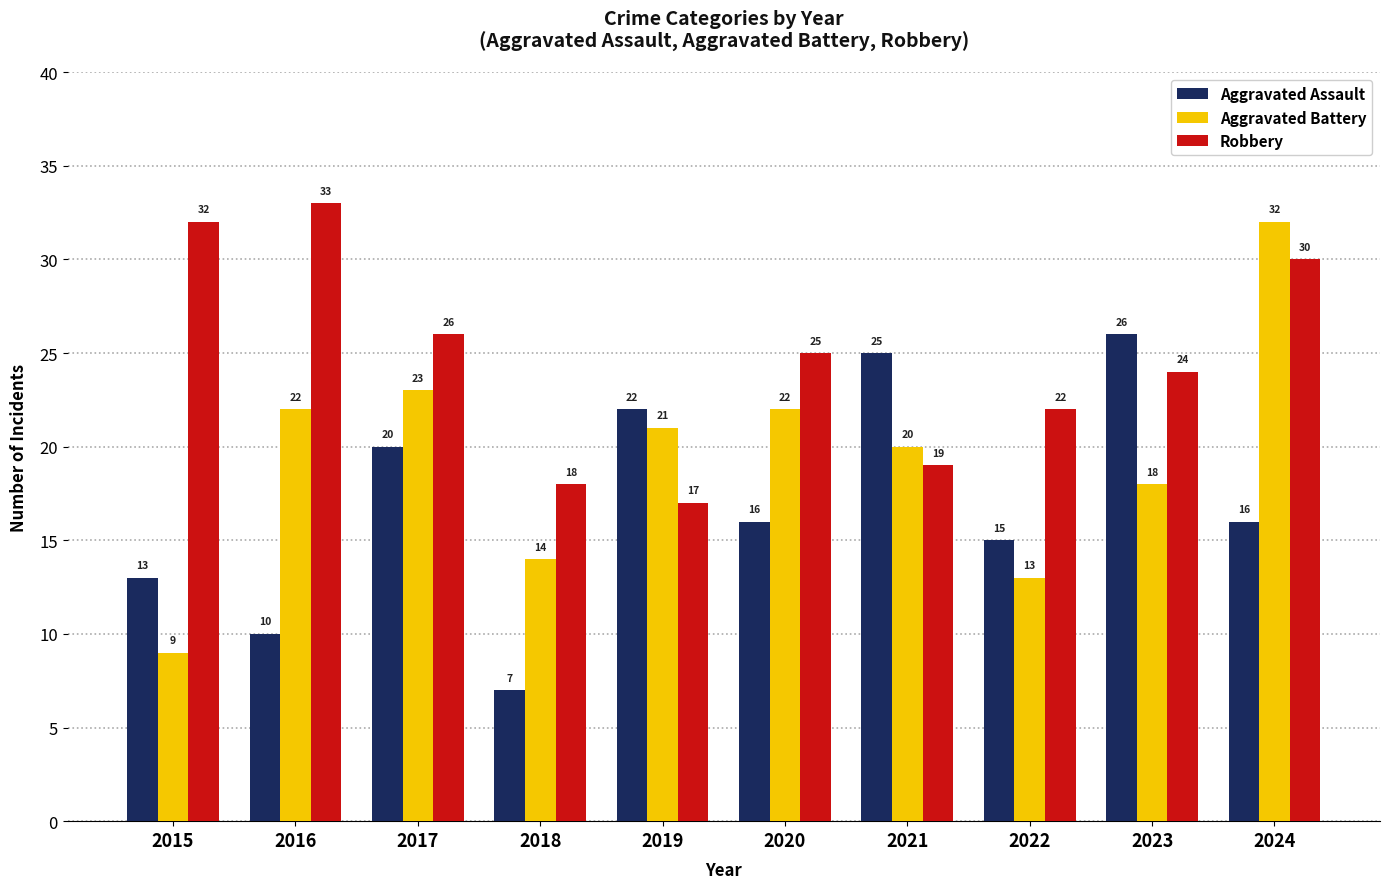

What is the total value across all series at 2017?

69